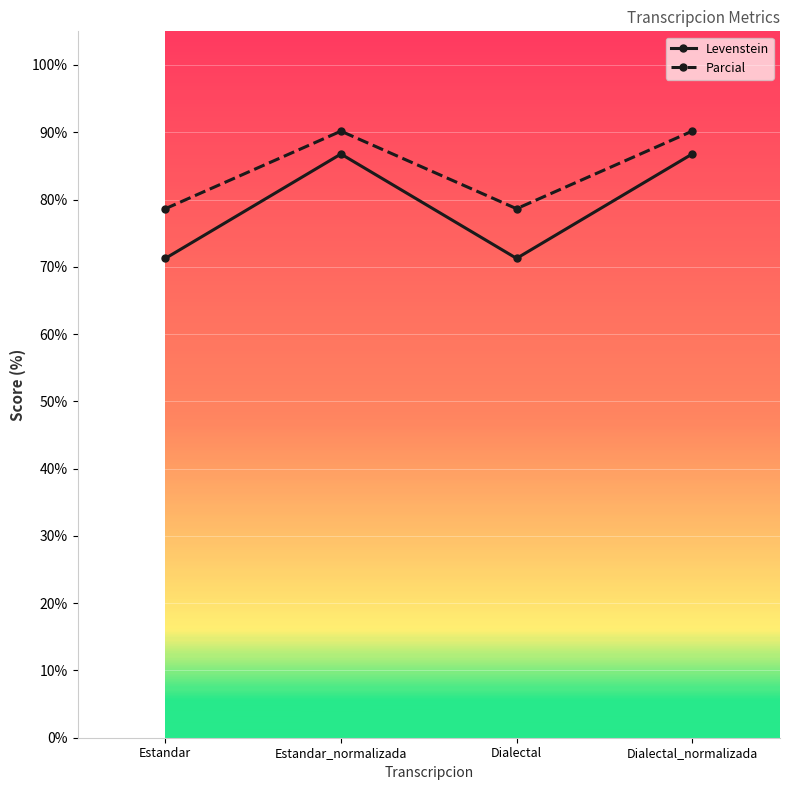

Rank the series at Estandar_normalizada from highest to lowest value.

Parcial, Levenstein